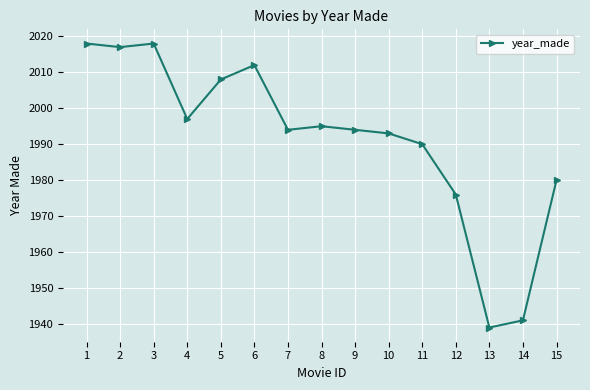

The value at 13 is 2757. True or false?

False